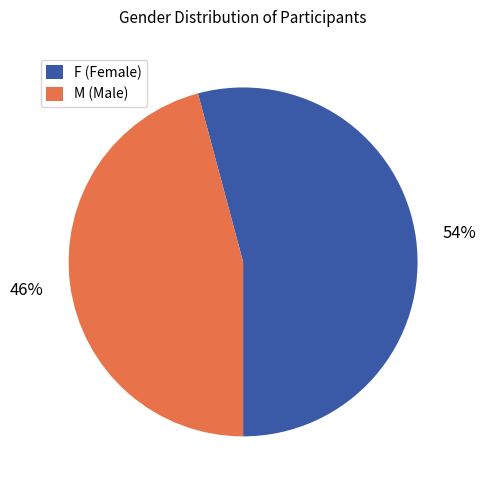

To the nearest percent, what is the average slice percentage?

50%